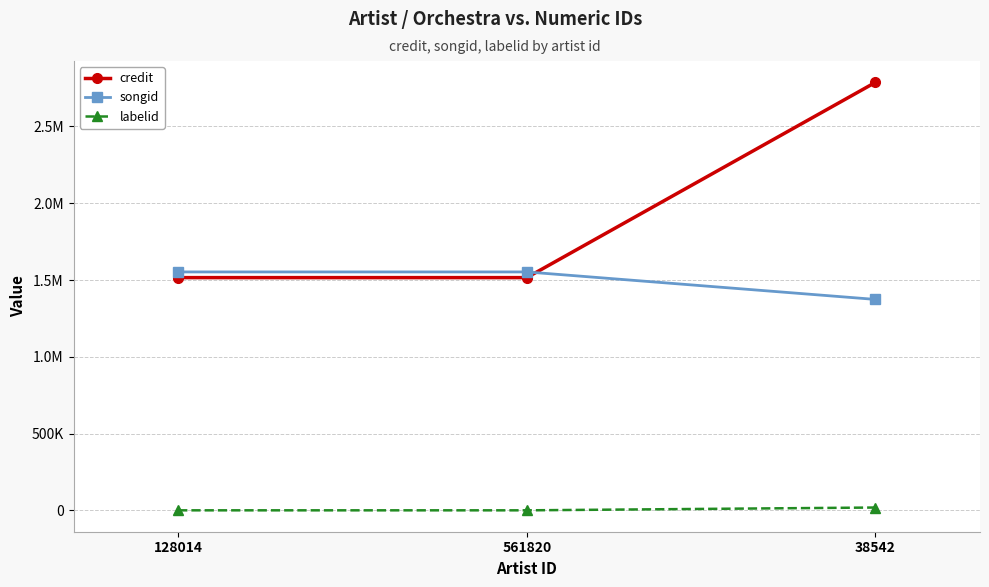

What position from the right is 38542?

1